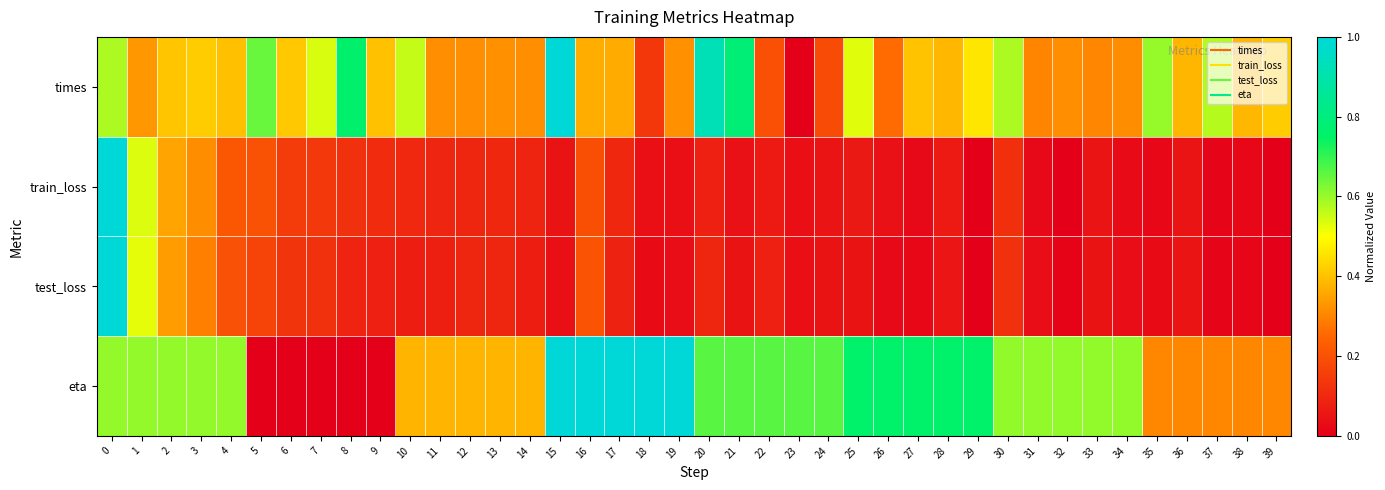

Between 34 and 4, which is larger?

4